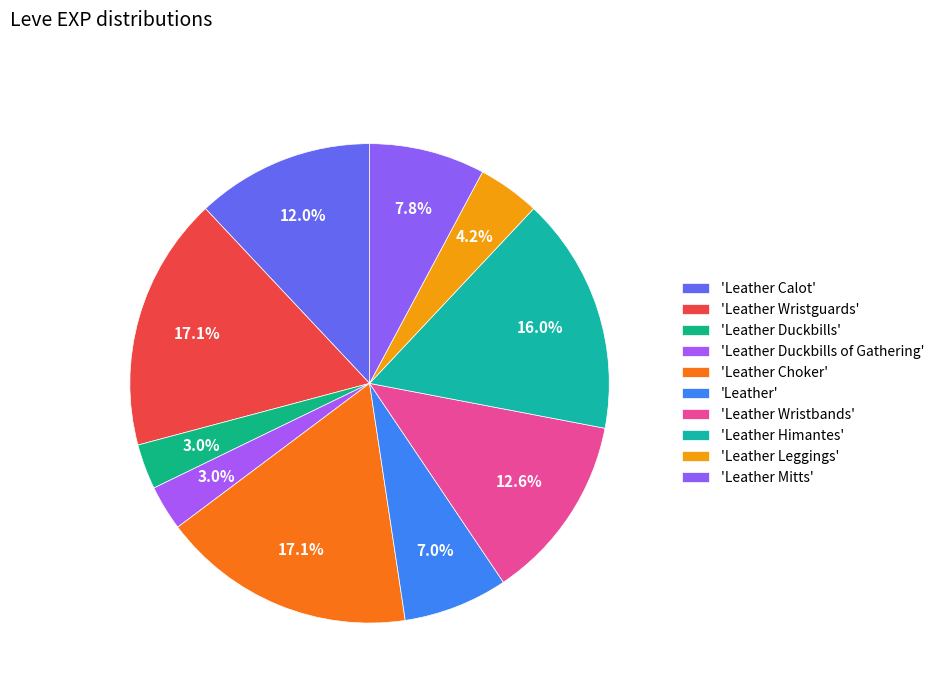

How many slices are in this pie chart?

10